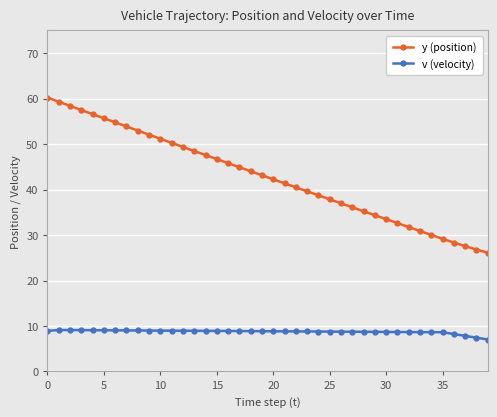

True or false: y (position) and v (velocity) cross at least once.

False